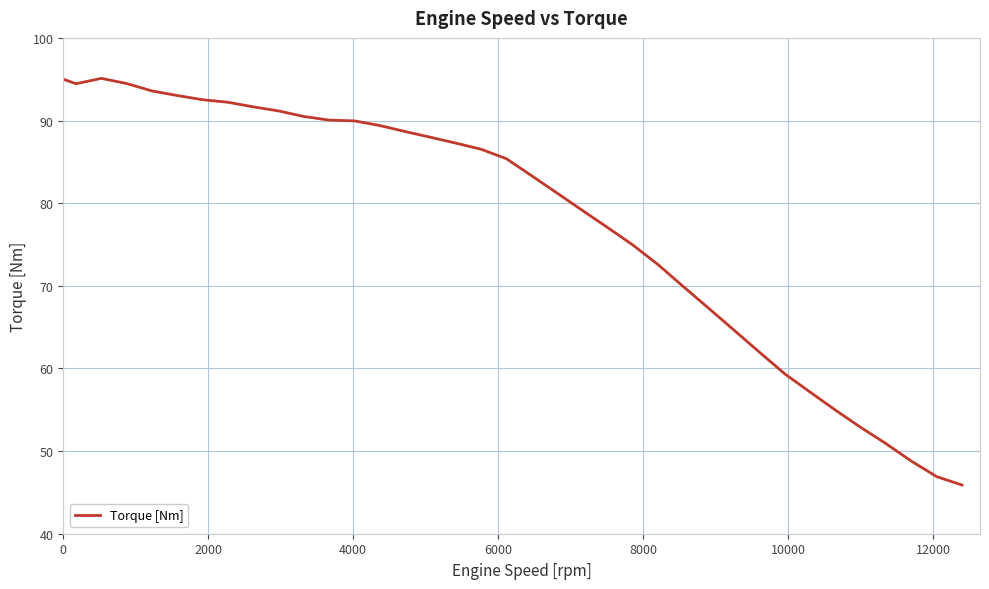

What is the maximum value shown in the chart?

95.1